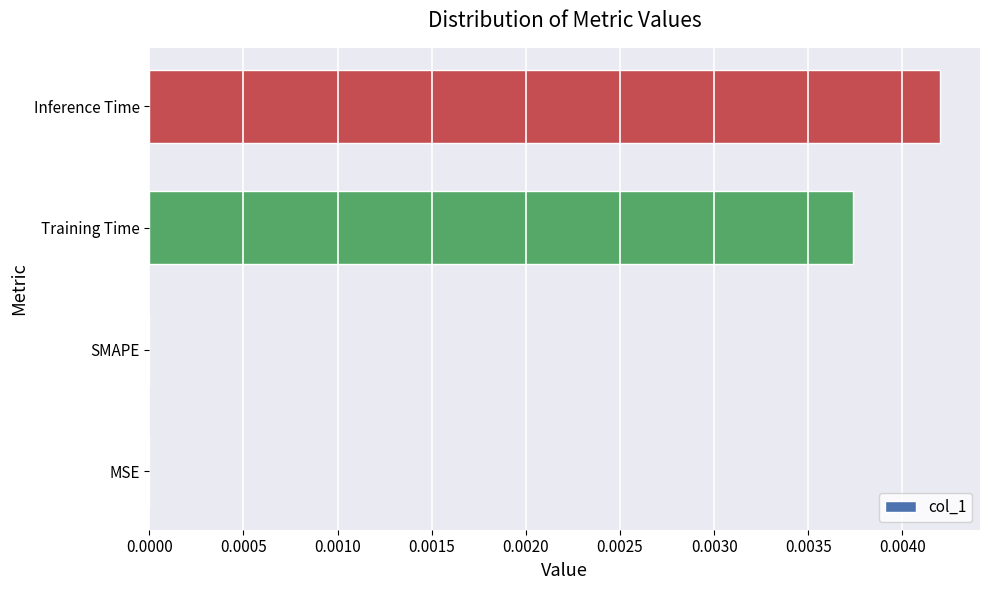

Count the number of categories in the chart.

4